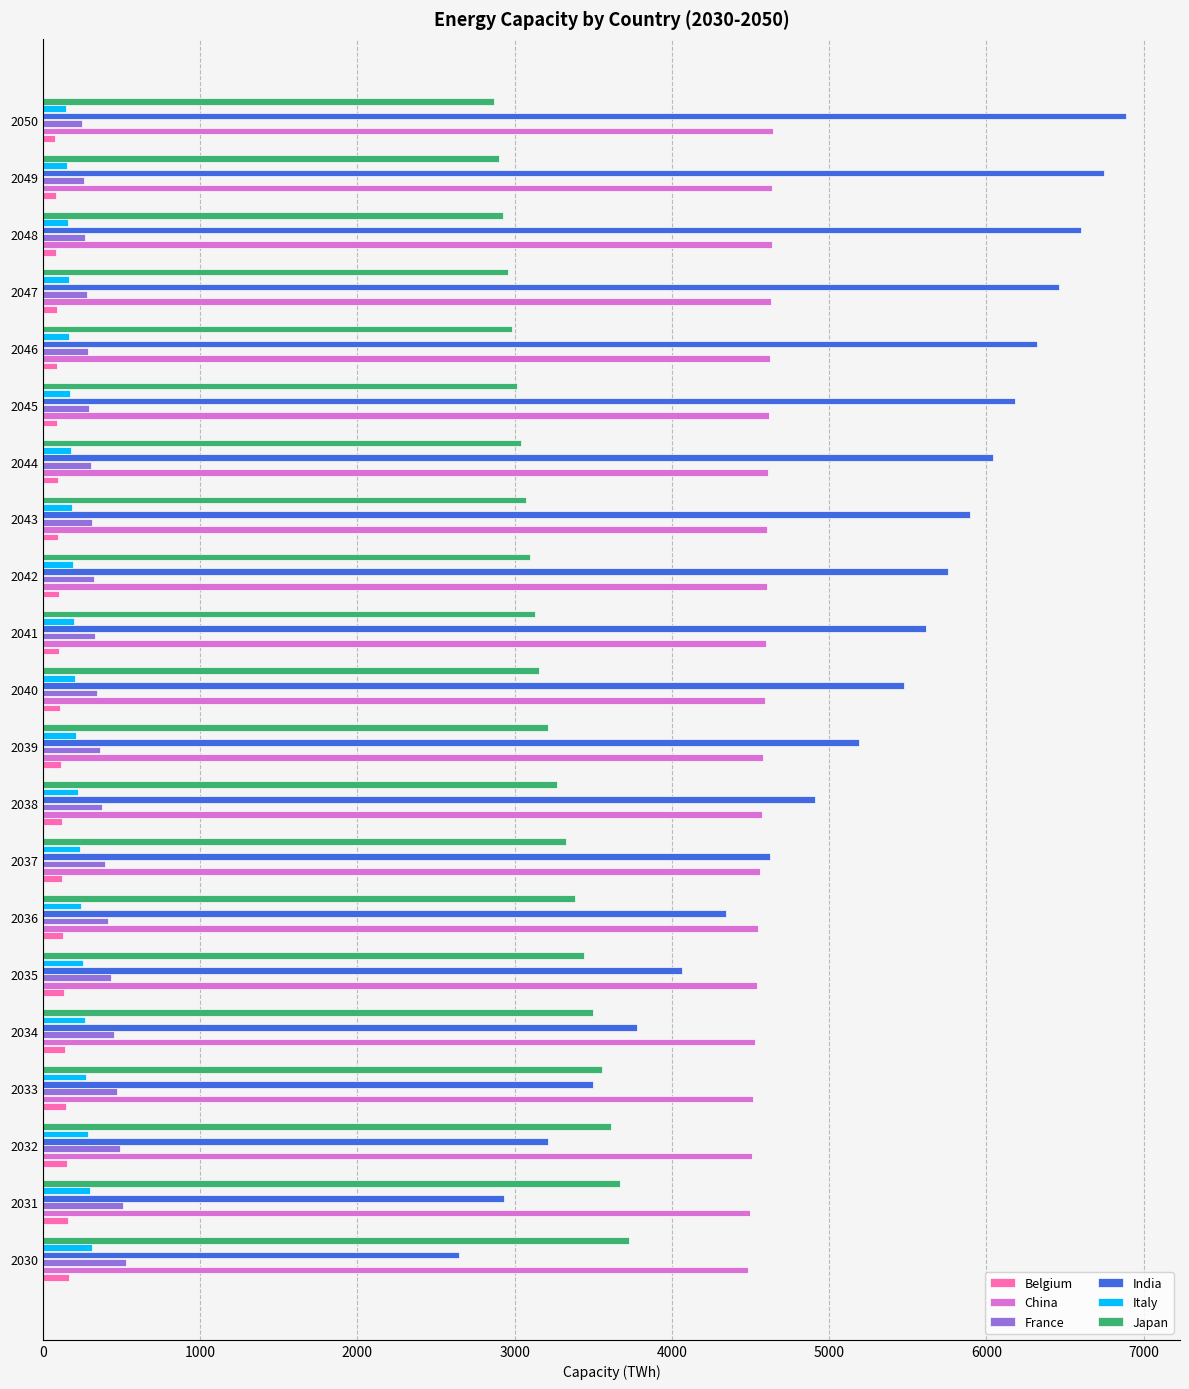

The value of Japan at 2046 is 2983.5. True or false?

True